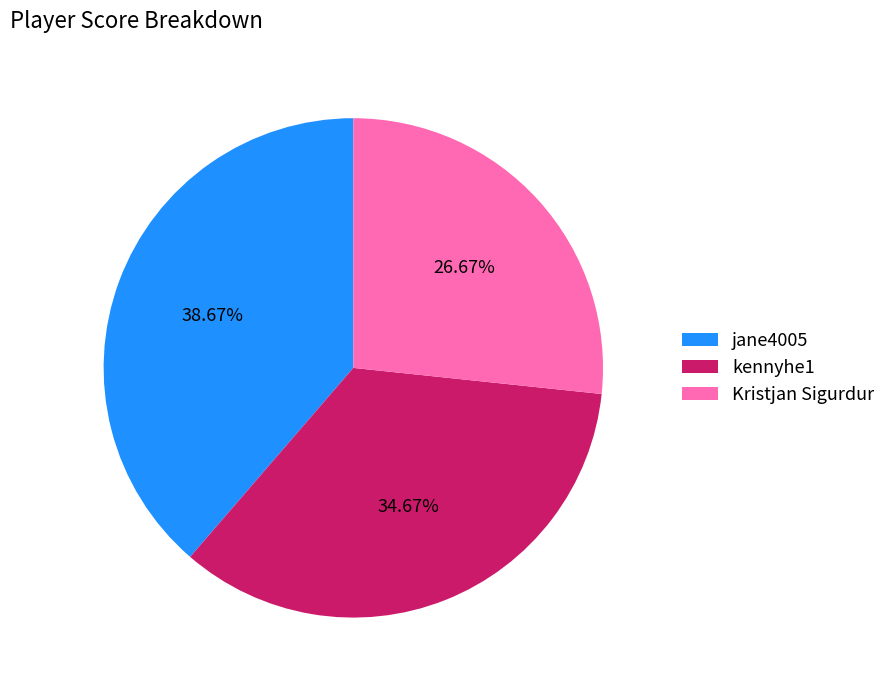

How many slices are in this pie chart?

3